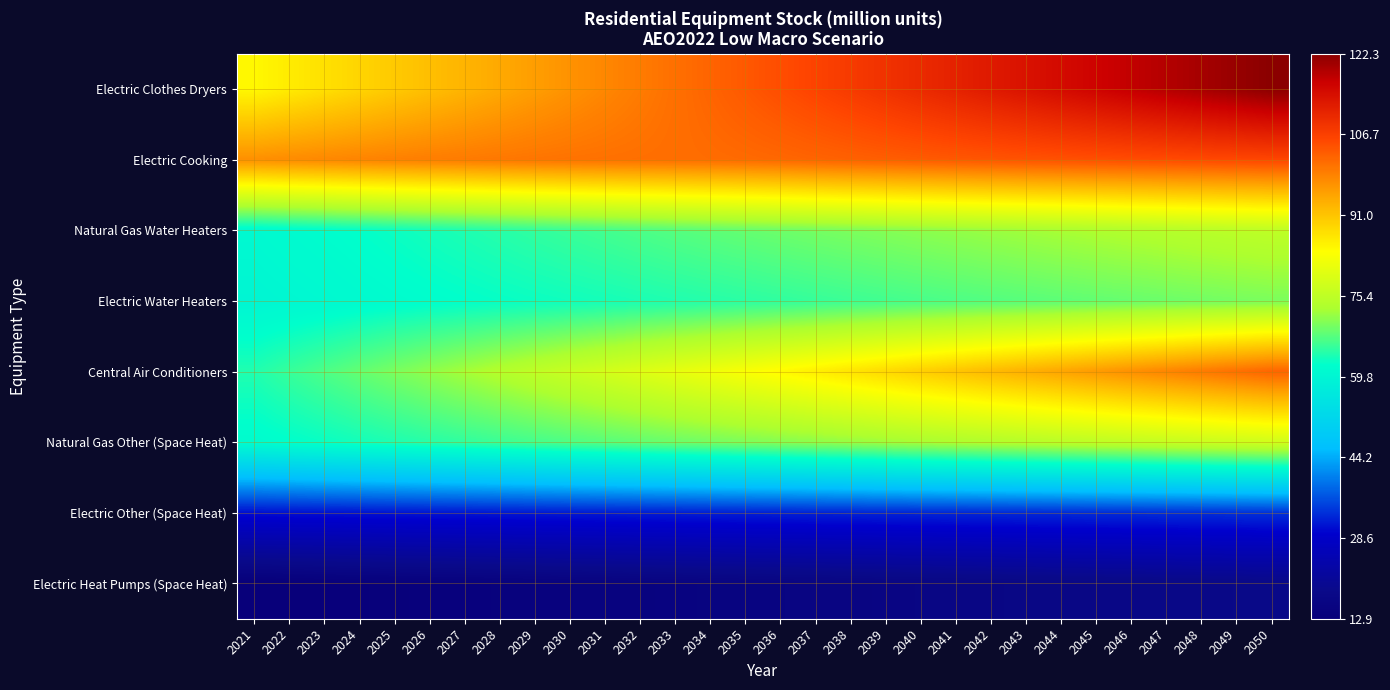

Reading left to right, what are all the values shown in this chart?

Electric Heat Pumps (Space Heat): 2021=12.9	2022=13.2	2023=13.3	2024=13.5	2025=13.7	2026=13.9	2027=14.1	2028=14.3	2029=14.5	2030=14.6	2031=14.8	2032=15.0	2033=15.2	2034=15.4	2035=15.5	2036=15.7	2037=15.9	2038=16.0	2039=16.2	2040=16.4	2041=16.6	2042=16.7	2043=16.9	2044=17.1	2045=17.2	2046=17.4	2047=17.5	2048=17.7	2049=17.9	2050=18.0
Electric Other (Space Heat): 2021=30.6	2022=30.7	2023=30.8	2024=30.9	2025=31.0	2026=31.1	2027=31.2	2028=31.3	2029=31.4	2030=31.5	2031=31.6	2032=31.7	2033=31.8	2034=31.9	2035=32.0	2036=32.1	2037=32.2	2038=32.3	2039=32.4	2040=32.5	2041=32.6	2042=32.7	2043=32.8	2044=32.9	2045=33.0	2046=33.1	2047=33.2	2048=33.3	2049=33.3	2050=33.4
Natural Gas Other (Space Heat): 2021=61.3	2022=62.0	2023=62.7	2024=63.3	2025=64.0	2026=64.6	2027=65.2	2028=65.8	2029=66.4	2030=67.0	2031=67.6	2032=68.2	2033=68.8	2034=69.3	2035=69.9	2036=70.4	2037=70.9	2038=71.5	2039=72.0	2040=72.5	2041=73.1	2042=73.6	2043=74.1	2044=74.6	2045=75.1	2046=75.6	2047=76.1	2048=76.6	2049=77.0	2050=77.5
Central Air Conditioners: 2021=64.2	2022=65.6	2023=67.0	2024=68.4	2025=69.8	2026=71.2	2027=72.5	2028=73.9	2029=75.3	2030=76.6	2031=78.0	2032=79.3	2033=80.7	2034=82.0	2035=83.3	2036=84.6	2037=85.9	2038=87.2	2039=88.5	2040=89.8	2041=91.1	2042=92.4	2043=93.6	2044=94.9	2045=96.2	2046=97.4	2047=98.6	2048=99.9	2049=101.1	2050=102.3
Electric Water Heaters: 2021=59.8	2022=60.2	2023=60.6	2024=61.0	2025=61.4	2026=61.8	2027=62.2	2028=62.5	2029=62.8	2030=63.1	2031=63.4	2032=63.8	2033=64.1	2034=64.5	2035=64.8	2036=65.2	2037=65.5	2038=65.9	2039=66.3	2040=66.6	2041=67.0	2042=67.3	2043=67.7	2044=68.0	2045=68.3	2046=68.6	2047=68.9	2048=69.2	2049=69.5	2050=69.9
Natural Gas Water Heaters: 2021=60.7	2022=61.2	2023=61.7	2024=62.3	2025=62.9	2026=63.4	2027=64.0	2028=64.6	2029=65.2	2030=65.8	2031=66.4	2032=66.9	2033=67.5	2034=68.0	2035=68.5	2036=69.0	2037=69.5	2038=70.0	2039=70.4	2040=70.9	2041=71.4	2042=71.9	2043=72.3	2044=72.8	2045=73.2	2046=73.7	2047=74.1	2048=74.5	2049=74.9	2050=75.3
Electric Cooking: 2021=97.3	2022=97.8	2023=98.2	2024=98.6	2025=99.0	2026=99.4	2027=99.7	2028=100.1	2029=100.4	2030=100.6	2031=100.8	2032=101.0	2033=101.2	2034=101.4	2035=101.6	2036=101.9	2037=102.3	2038=102.6	2039=103.0	2040=103.3	2041=103.7	2042=104.0	2043=104.3	2044=104.5	2045=104.8	2046=105.0	2047=105.2	2048=105.4	2049=105.6	2050=105.8
Electric Clothes Dryers: 2021=84.7	2022=86.2	2023=87.6	2024=89.0	2025=90.4	2026=91.7	2027=93.0	2028=94.4	2029=95.7	2030=97.0	2031=98.3	2032=99.6	2033=101.0	2034=102.3	2035=103.6	2036=104.9	2037=106.2	2038=107.5	2039=108.8	2040=110.1	2041=111.4	2042=112.7	2043=113.9	2044=115.1	2045=116.3	2046=117.6	2047=118.8	2048=119.9	2049=121.1	2050=122.3